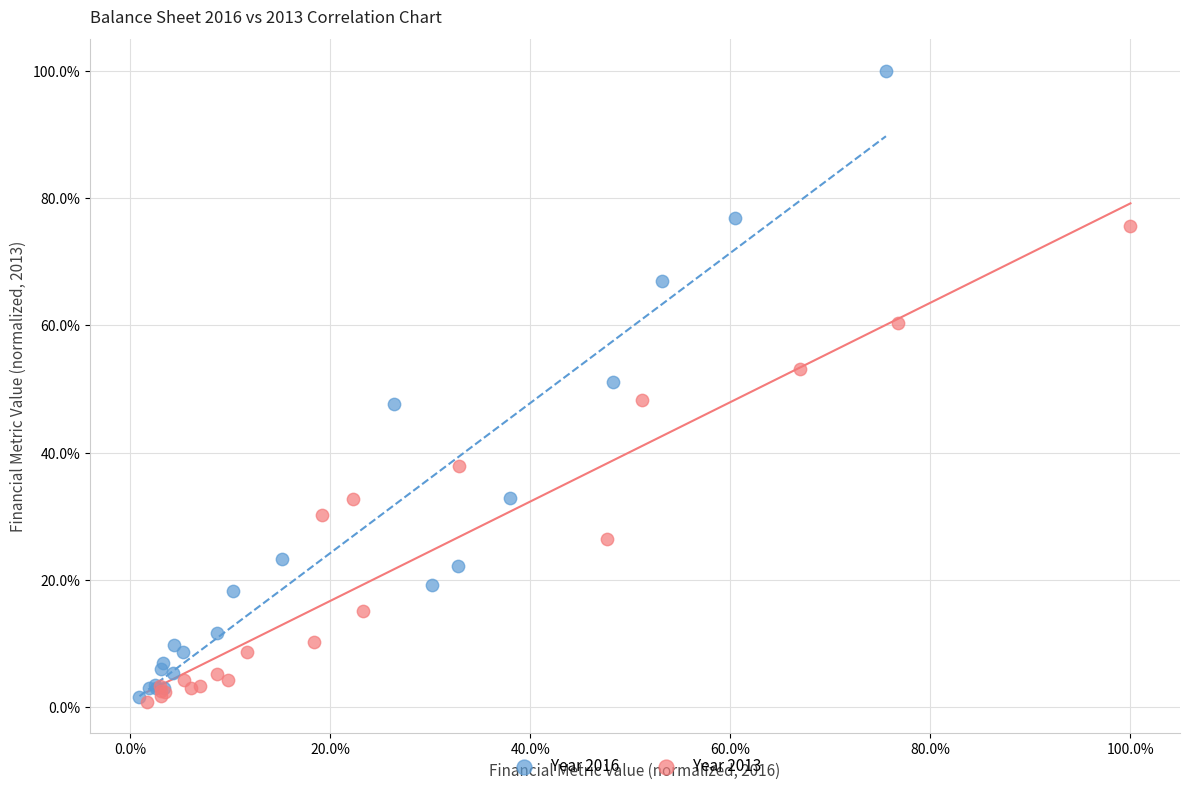

Which series has the widest spread of Y values?

Year 2016